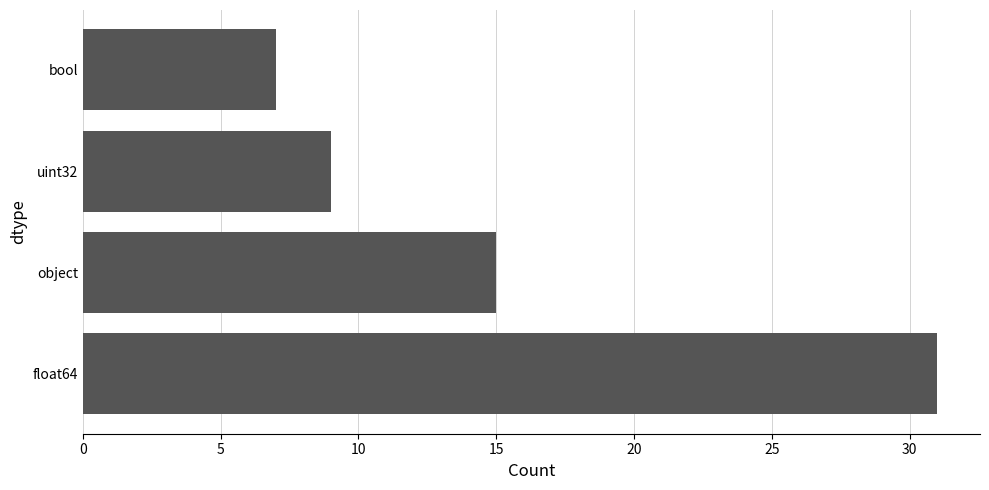

Where is the data nearest to the value 19?

object